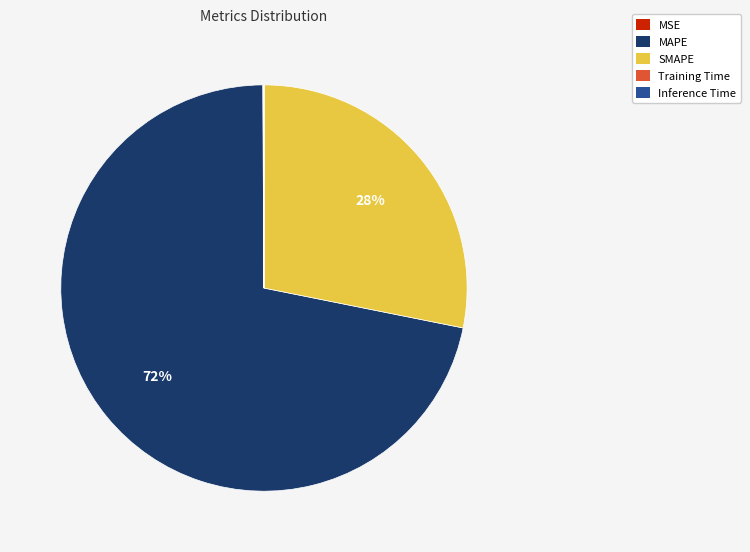

Is there a majority slice in this chart?

Yes